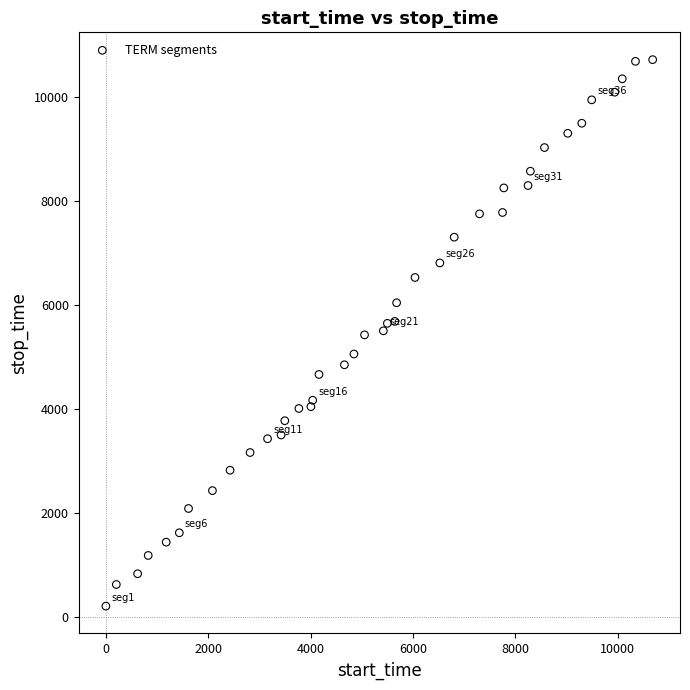

What is the range of X values (max minus min)?

10684